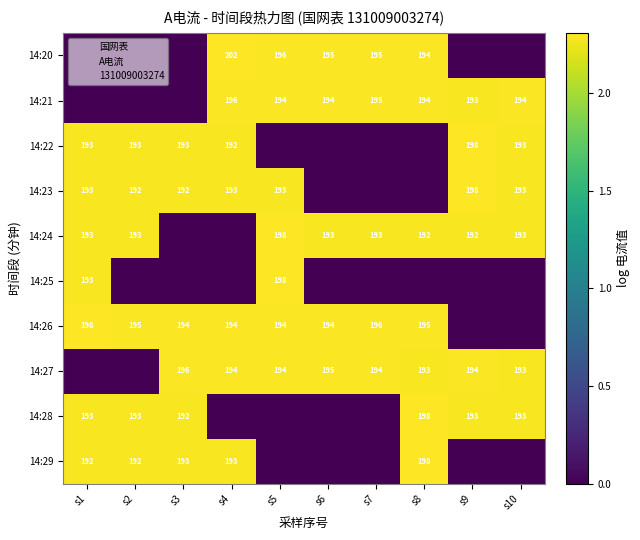

At which label does 14:28 first exceed 2?

s1